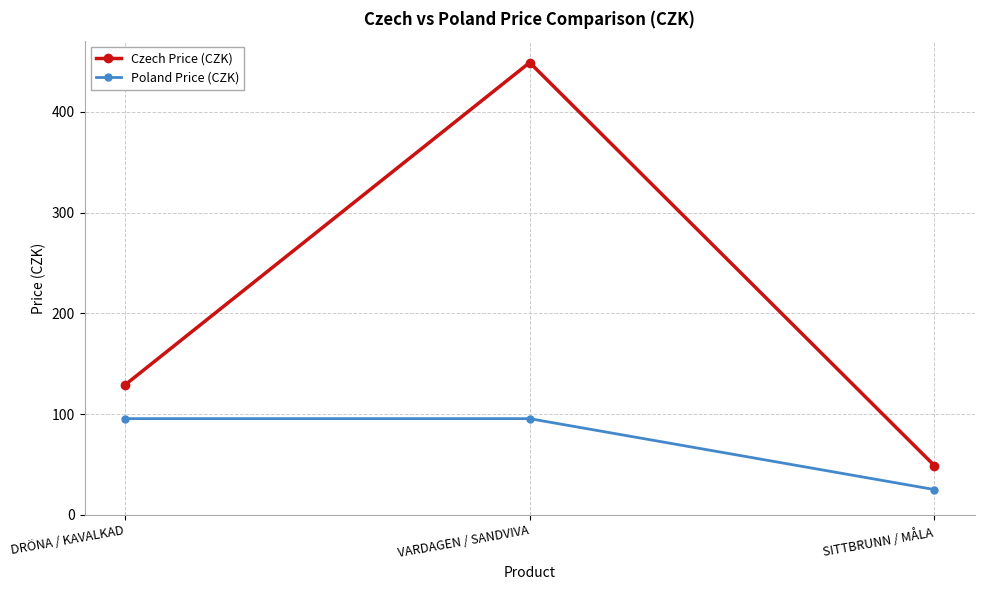

What is the difference between the Poland Price (CZK) values at SITTBRUNN / MÅLA and VARDAGEN / SANDVIVA?

70.4